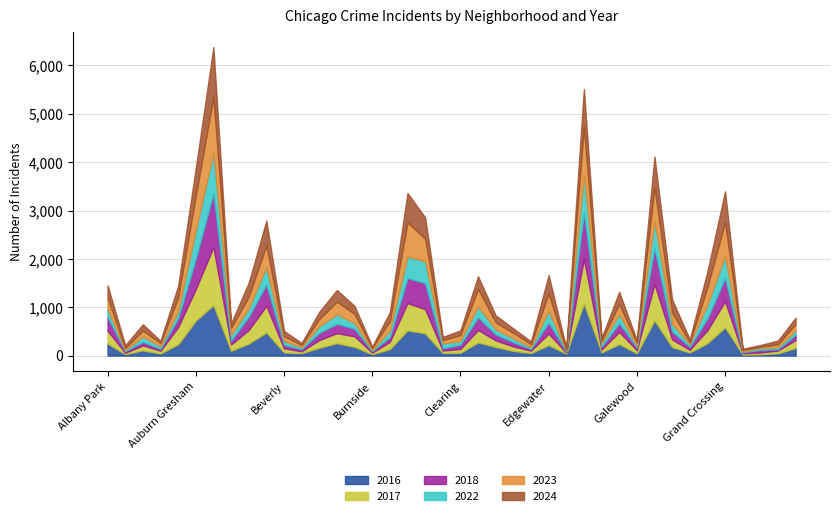

How many values in the 2024 series are below 150?

20